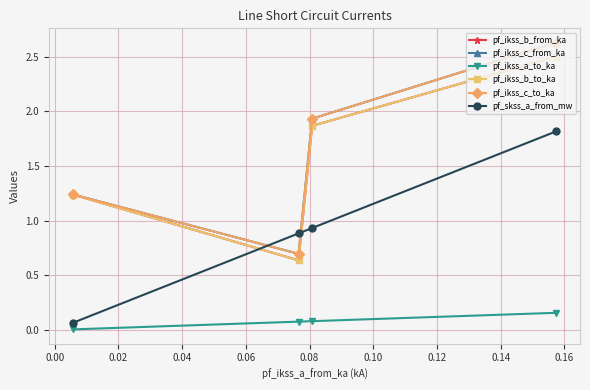

How many lines are shown in the chart?

6